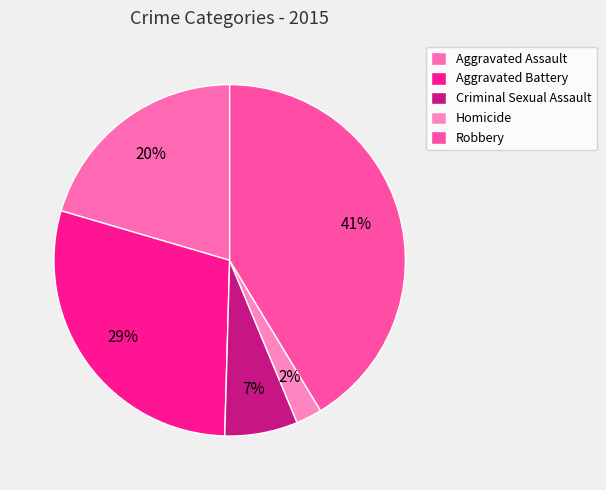

Is it true that Aggravated Assault is 35% of the pie?

False